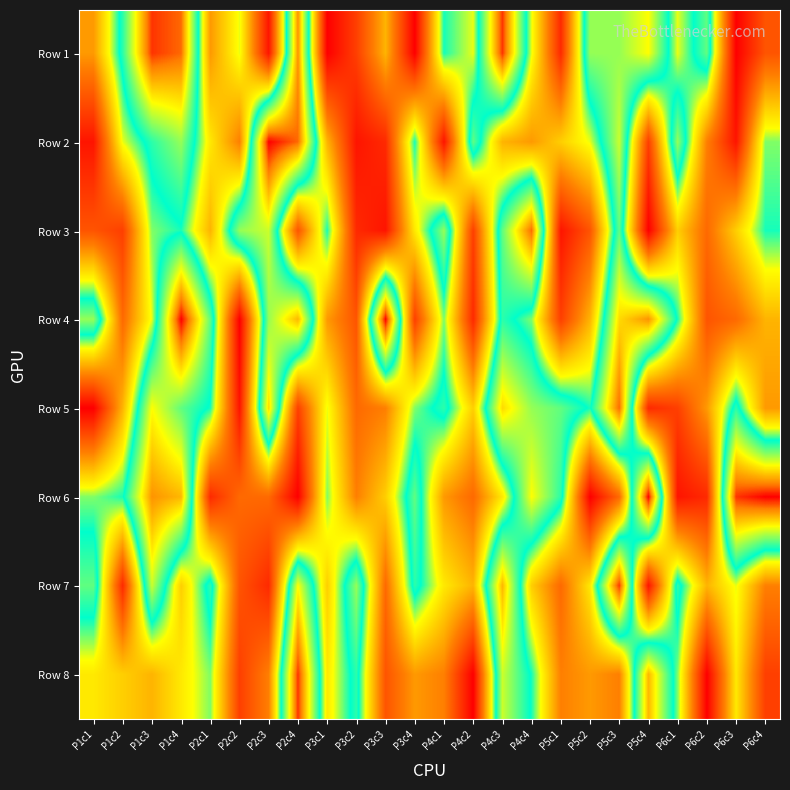

Reading right to left, transcribe all the data shown in this chart.

Row 1: P6c4=5	P6c3=1	P6c2=16	P6c1=12	P5c4=19	P5c3=17	P5c2=17	P5c1=3	P4c4=12	P4c3=24	P4c2=12	P4c1=14	P3c4=1	P3c3=9	P3c2=4	P3c1=1	P2c4=22	P2c3=2	P2c2=12	P2c1=8	P1c4=23	P1c3=24	P1c2=15	P1c1=8
Row 2: P6c4=13	P6c3=2	P6c2=7	P6c1=17	P5c4=4	P5c3=18	P5c2=12	P5c1=10	P4c4=8	P4c3=9	P4c2=16	P4c1=2	P3c4=14	P3c3=3	P3c2=2	P3c1=9	P2c4=23	P2c3=25	P2c2=7	P2c1=11	P1c4=17	P1c3=15	P1c2=12	P1c1=2
Row 3: P6c4=14	P6c3=10	P6c2=6	P6c1=10	P5c4=1	P5c3=16	P5c2=5	P5c1=2	P4c4=23	P4c3=16	P4c2=4	P4c1=17	P3c4=11	P3c3=2	P3c2=3	P3c1=14	P2c4=5	P2c3=18	P2c2=17	P2c1=9	P1c4=14	P1c3=13	P1c2=4	P1c1=5
Row 4: P6c4=9	P6c3=6	P6c2=5	P6c1=14	P5c4=22	P5c3=20	P5c2=9	P5c1=4	P4c4=13	P4c3=15	P4c2=3	P4c1=13	P3c4=4	P3c3=25	P3c2=5	P3c1=8	P2c4=21	P2c3=17	P2c2=1	P2c1=16	P1c4=25	P1c3=12	P1c2=6	P1c1=17
Row 5: P6c4=8	P6c3=15	P6c2=8	P6c1=4	P5c4=3	P5c3=23	P5c2=14	P5c1=16	P4c4=17	P4c3=20	P4c2=10	P4c1=15	P3c4=13	P3c3=7	P3c2=6	P3c1=12	P2c4=4	P2c3=20	P2c2=2	P2c1=14	P1c4=16	P1c3=19	P1c2=9	P1c1=1
Row 6: P6c4=25	P6c3=24	P6c2=3	P6c1=2	P5c4=25	P5c3=6	P5c2=1	P5c1=15	P4c4=19	P4c3=11	P4c2=6	P4c1=8	P3c4=16	P3c3=10	P3c2=7	P3c1=13	P2c4=1	P2c3=6	P2c2=6	P2c1=3	P1c4=21	P1c3=22	P1c2=14	P1c1=13
Row 7: P6c4=7	P6c3=12	P6c2=9	P6c1=15	P5c4=2	P5c3=24	P5c2=11	P5c1=6	P4c4=10	P4c3=21	P4c2=9	P4c1=11	P3c4=15	P3c3=6	P3c2=17	P3c1=10	P2c4=19	P2c3=3	P2c2=5	P2c1=15	P1c4=10	P1c3=18	P1c2=3	P1c1=16
Row 8: P6c4=4	P6c3=11	P6c2=1	P6c1=13	P5c4=21	P5c3=7	P5c2=8	P5c1=7	P4c4=14	P4c3=18	P4c2=1	P4c1=7	P3c4=8	P3c3=5	P3c2=15	P3c1=11	P2c4=24	P2c3=7	P2c2=4	P2c1=13	P1c4=11	P1c3=9	P1c2=10	P1c1=11